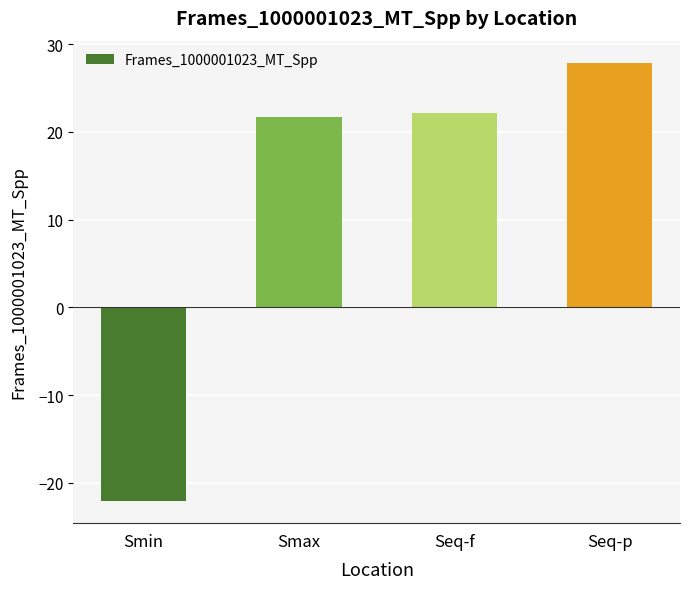

What is the change in value from Smin to Smax?

+43.8